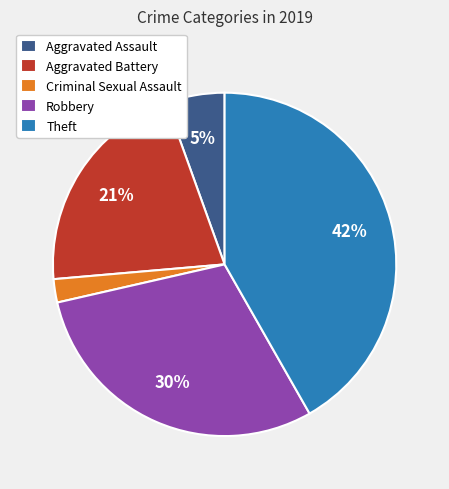

Does Robbery represent more than half of the total?

No